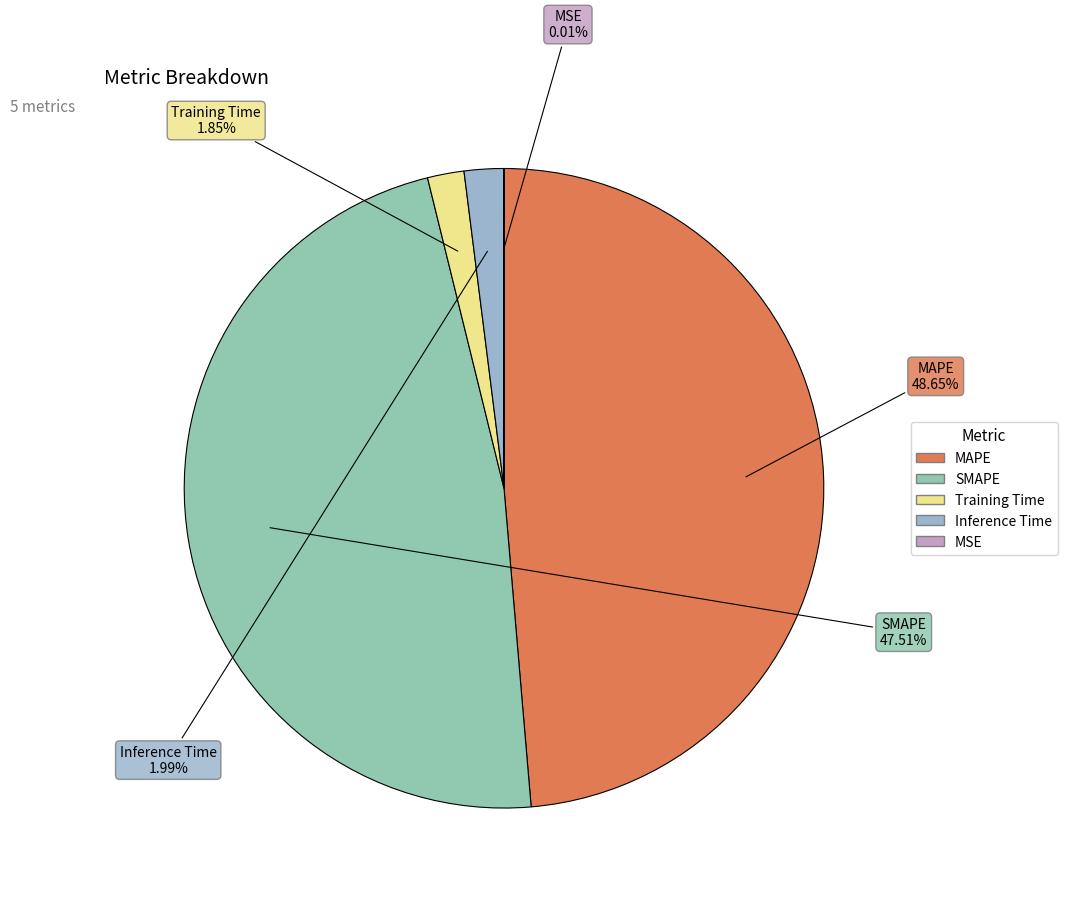

To the nearest percent, what is the difference between the largest and smallest slice percentages?

49%